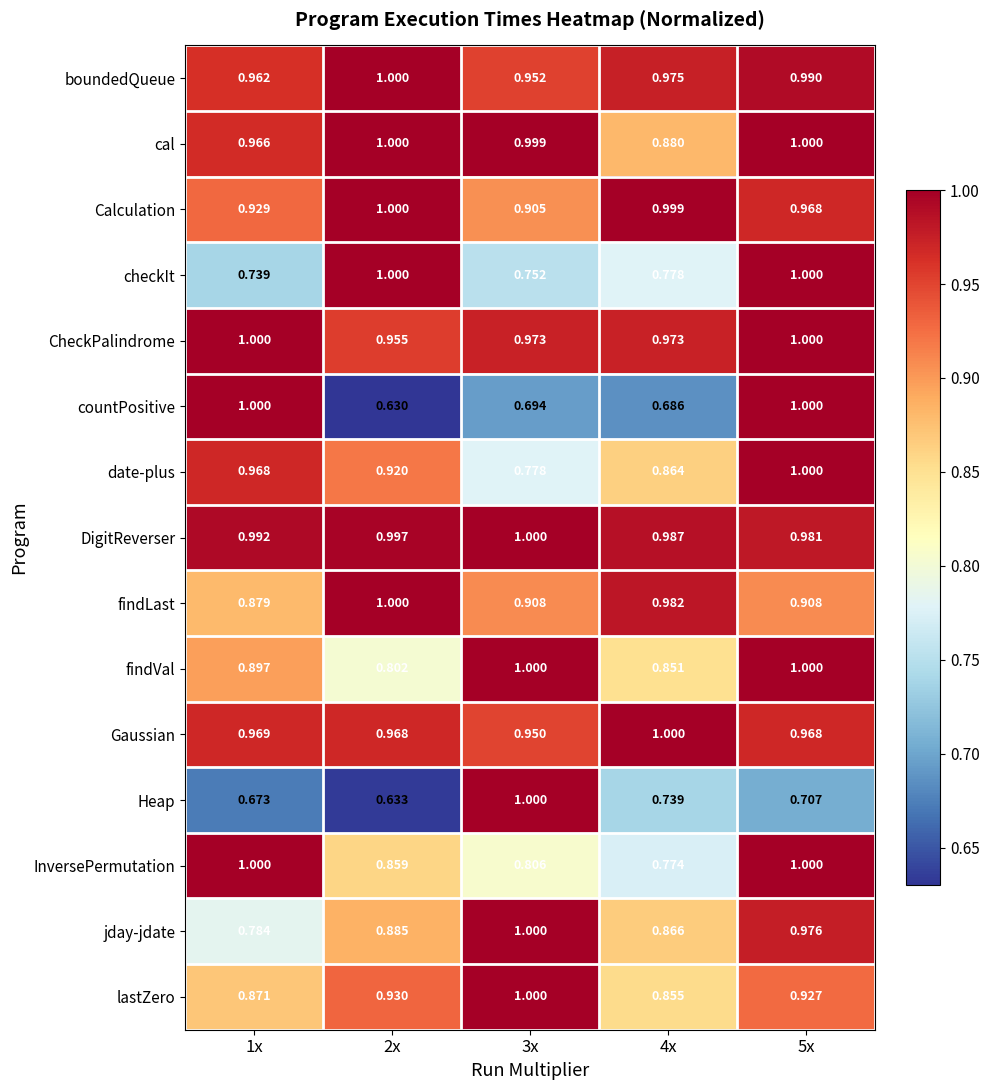

Which series has the largest total across all categories?

DigitReverser